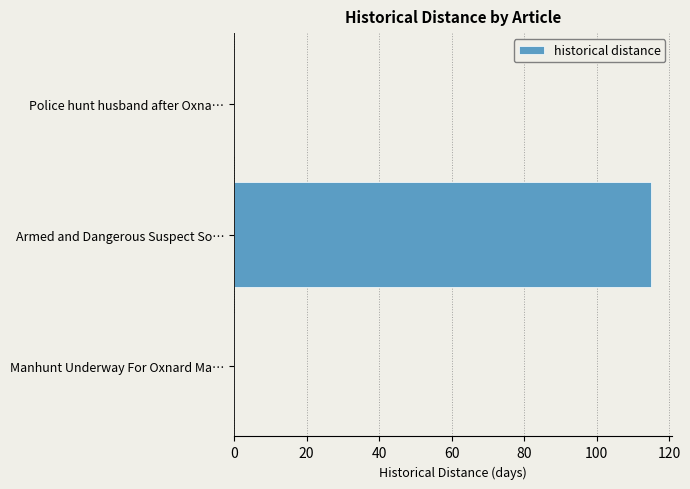

The chart shows a value of 0 at Police hunt husband after Oxna…. True or false?

True